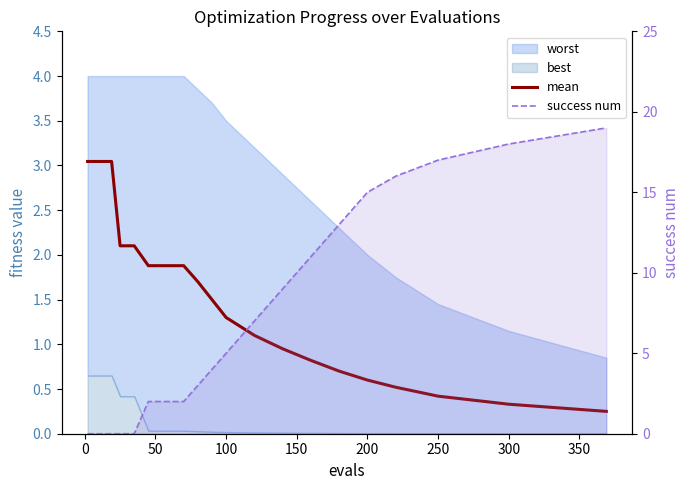

How many values in success num are above zero?

15